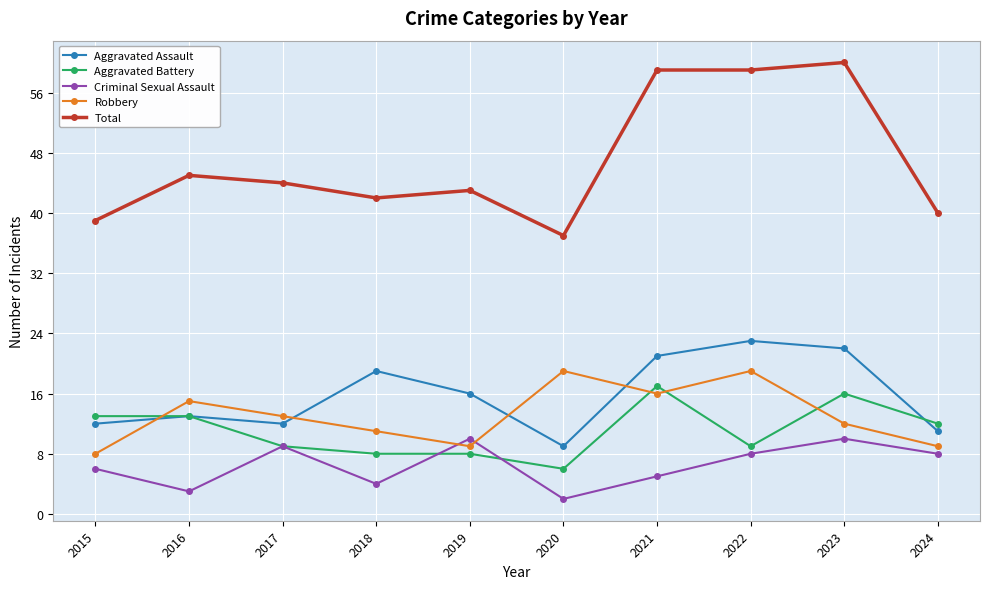

What is the value of the Aggravated Battery point at the 8th from the left?

9